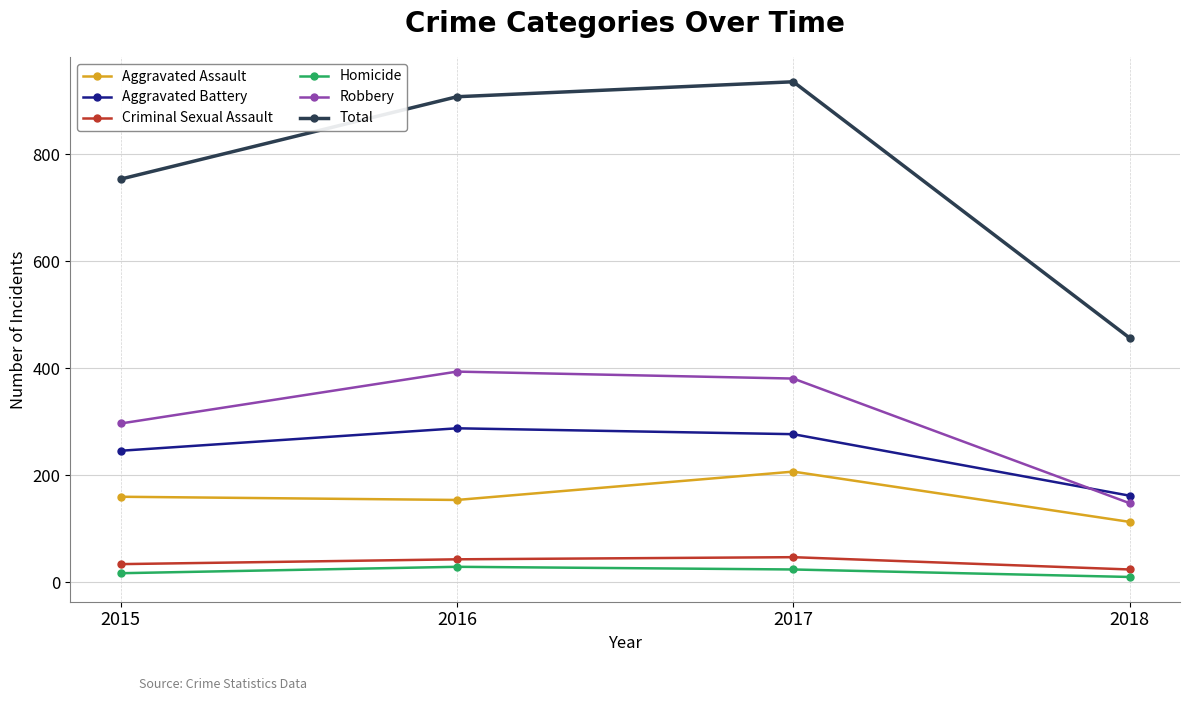

Between 2017 and 2018, which series saw the biggest shift?

Total